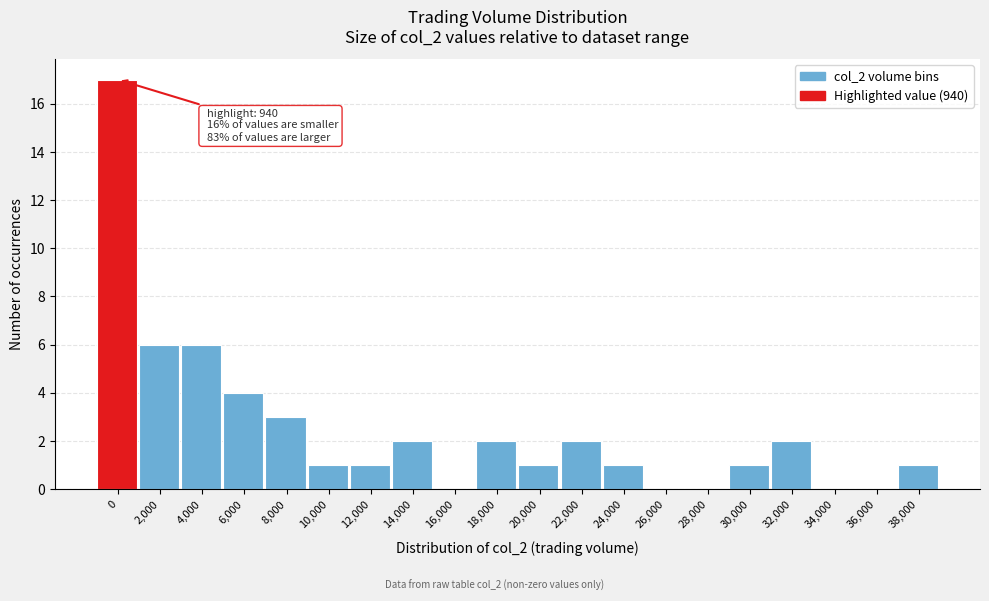

Reading left to right, list all the values displayed in this chart.

0=17	2,000=6	4,000=6	6,000=4	8,000=3	10,000=1	12,000=1	14,000=2	16,000=0	18,000=2	20,000=1	22,000=2	24,000=1	26,000=0	28,000=0	30,000=1	32,000=2	34,000=0	36,000=0	38,000=1